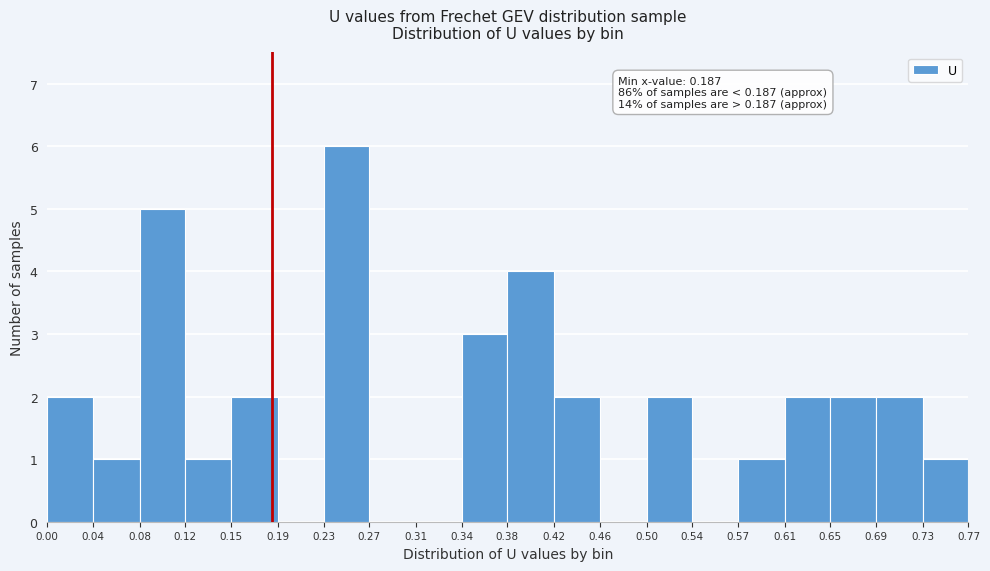

Which range on the x-axis has the tallest bar?

0.23 to 0.27